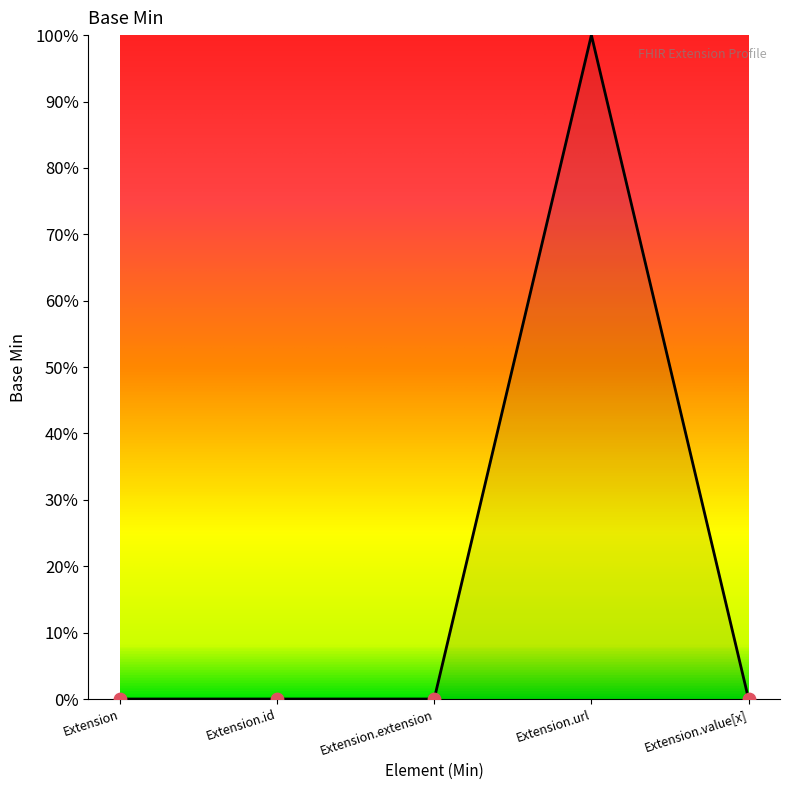

Between Extension.id and Extension.value[x], which is larger?

Extension.id